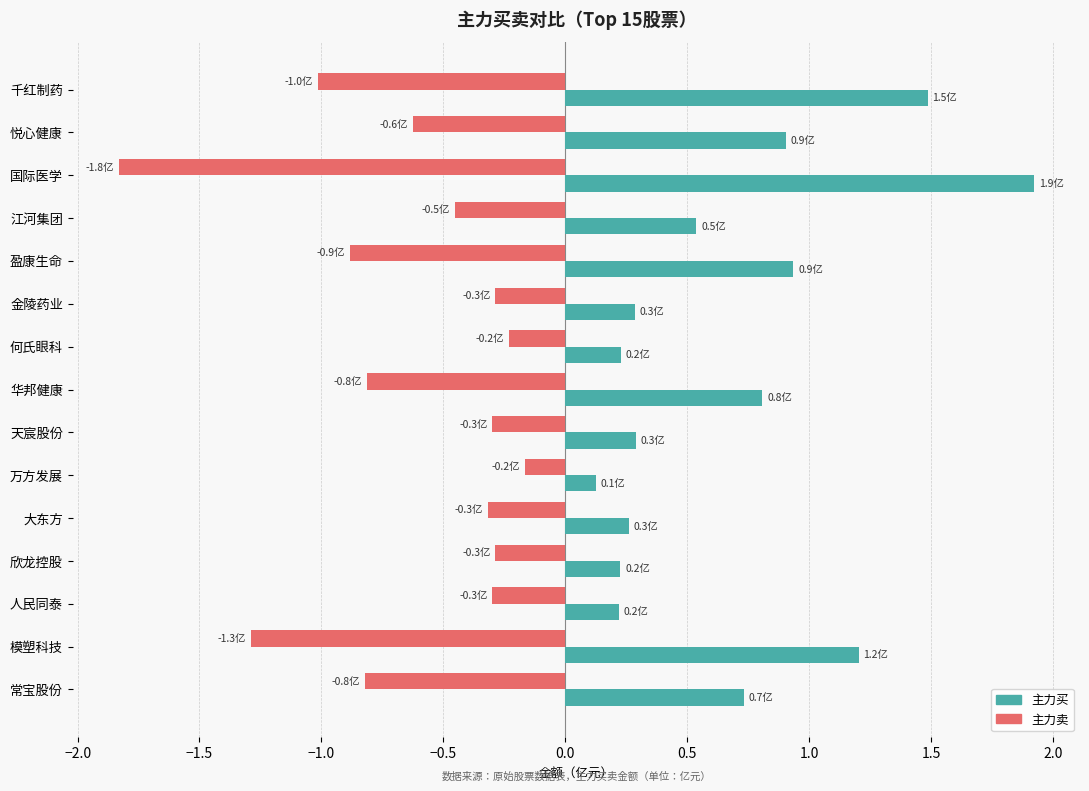

Which series has the widest spread of values?

主力买